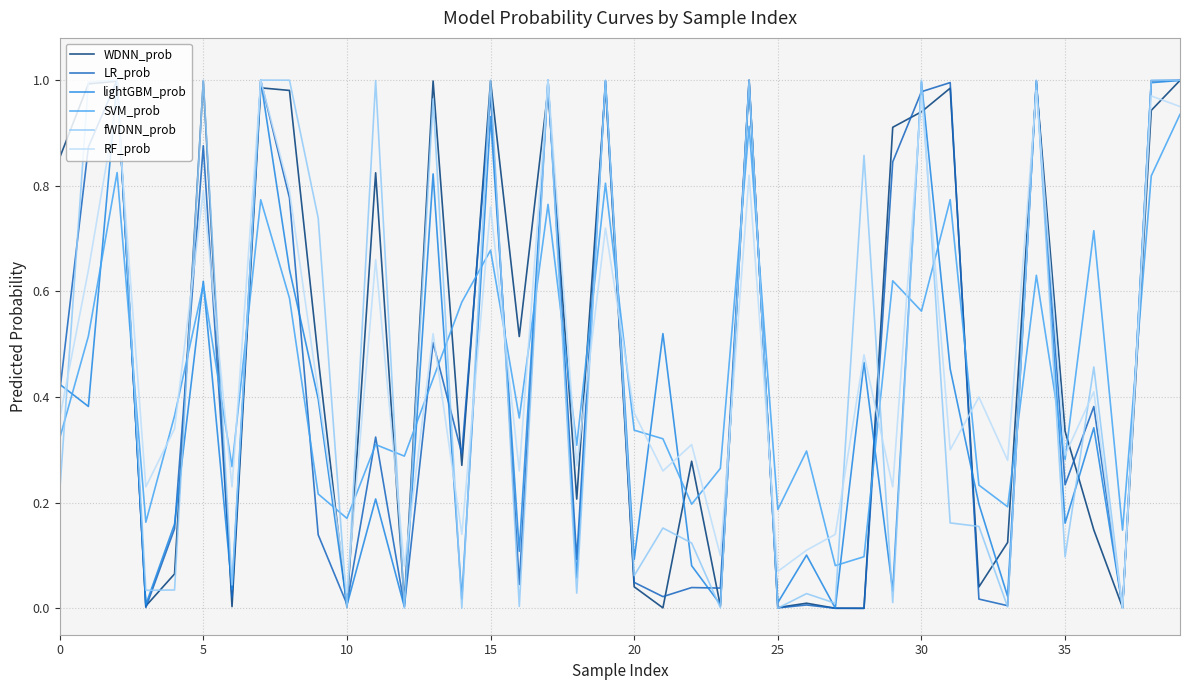

Which series ends up on top after the final intersection of SVM_prob and fWDNN_prob?

fWDNN_prob